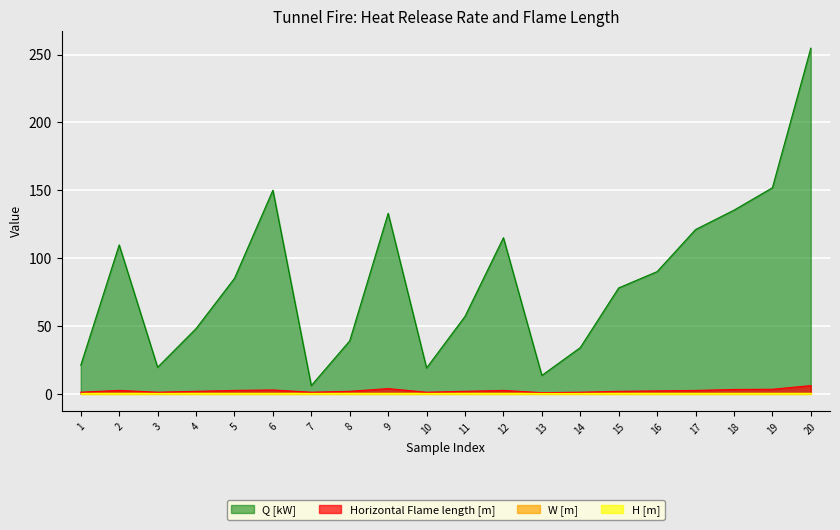

At which category is the sum across all series the highest?

20